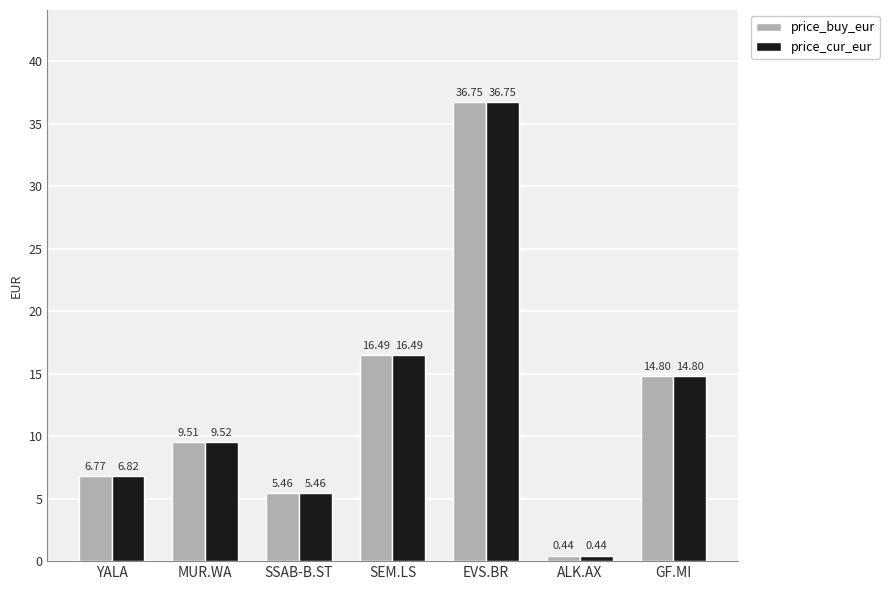

Which category has the highest value in the price_buy_eur series?

EVS.BR